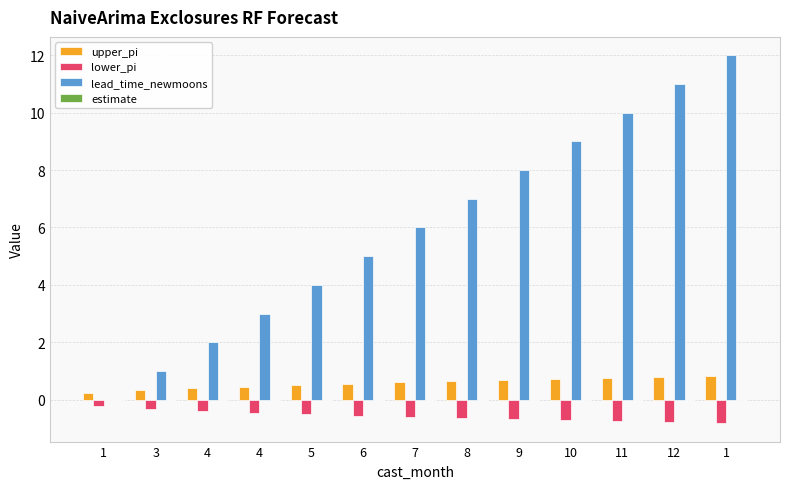

What is the label of the 4th bar from the left?

4